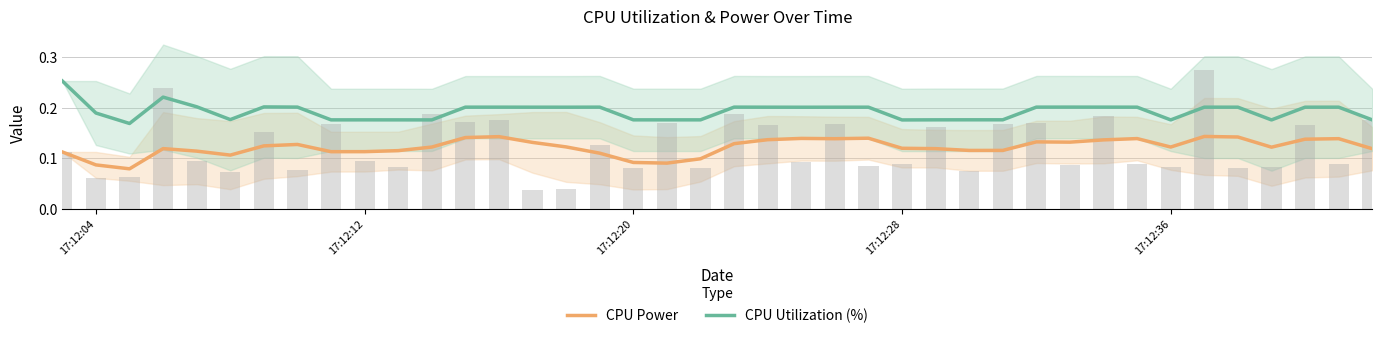

Are the bars horizontal?

No